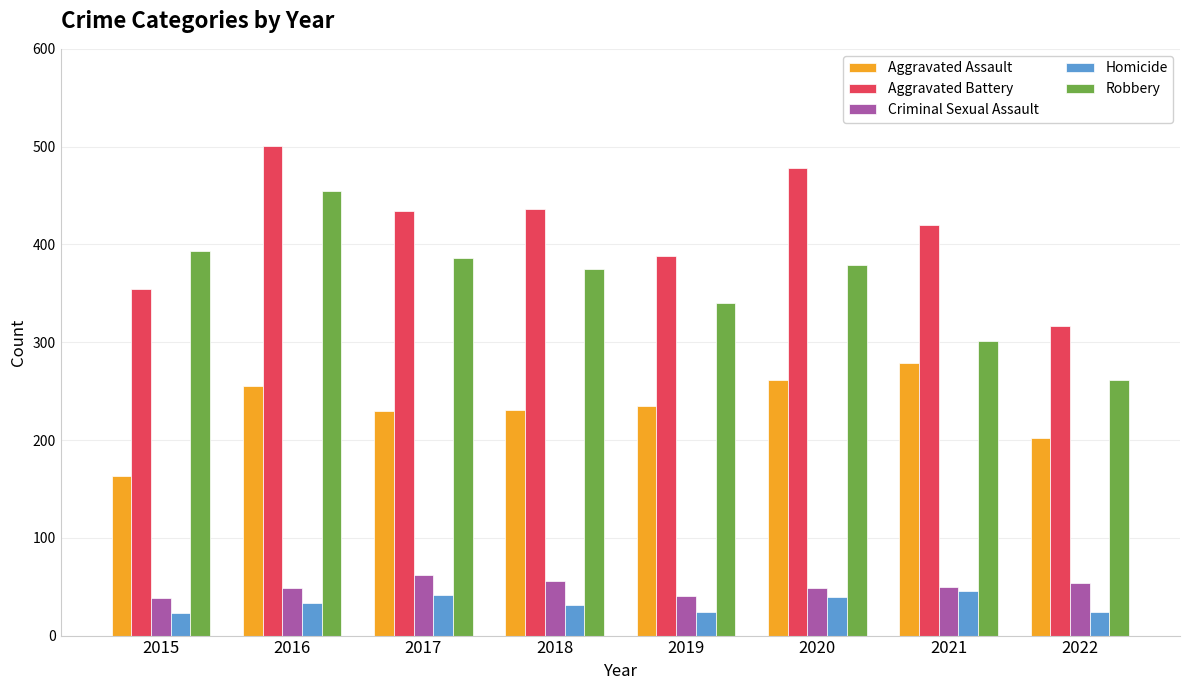

What is the total value across all series at 2022?

858